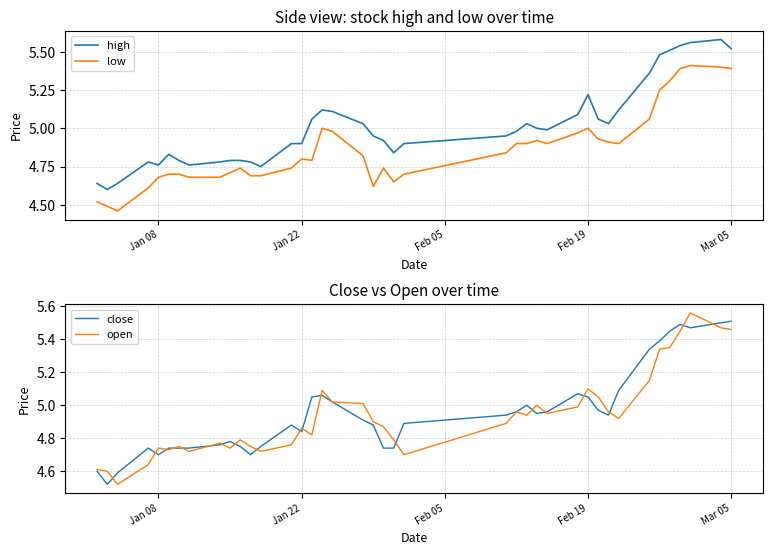

True or false: low and high cross at least once.

False